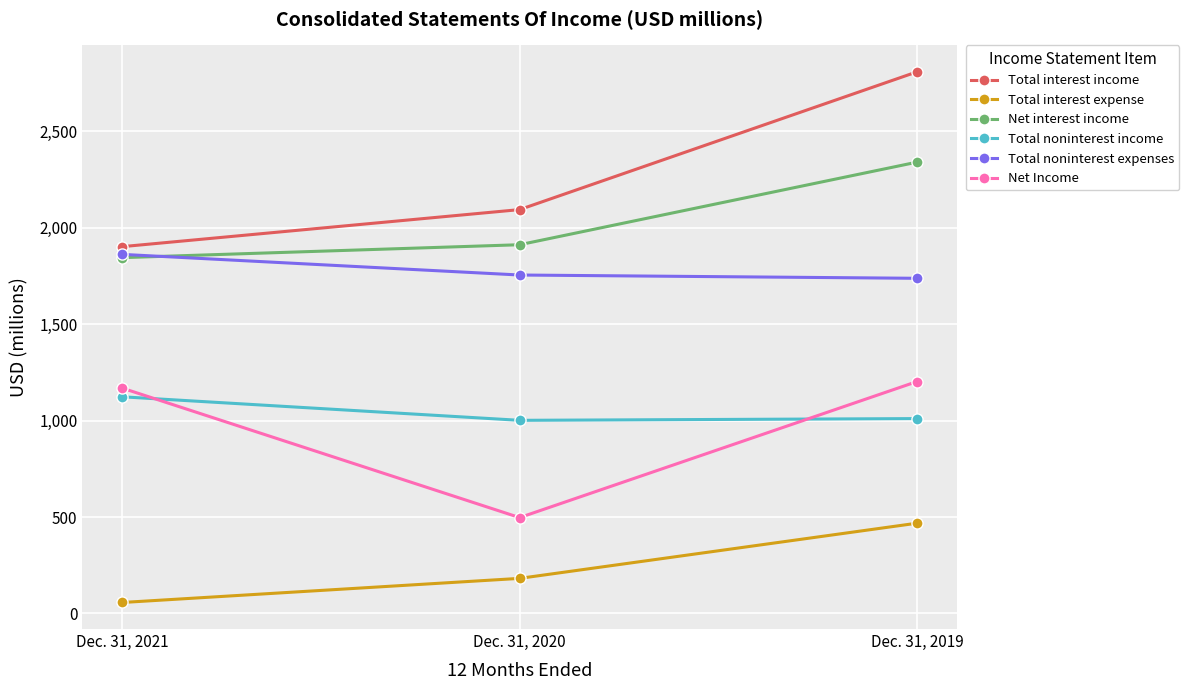

Which series changed the most between Dec. 31, 2021 and Dec. 31, 2019?

Total interest income